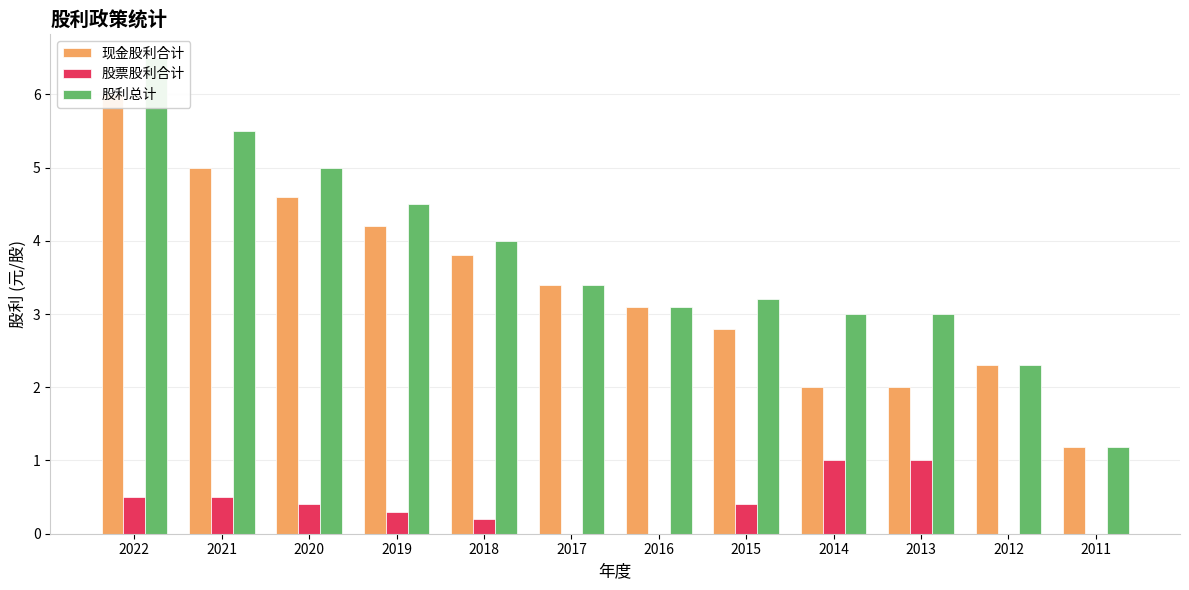

How many bars are there in total?

36